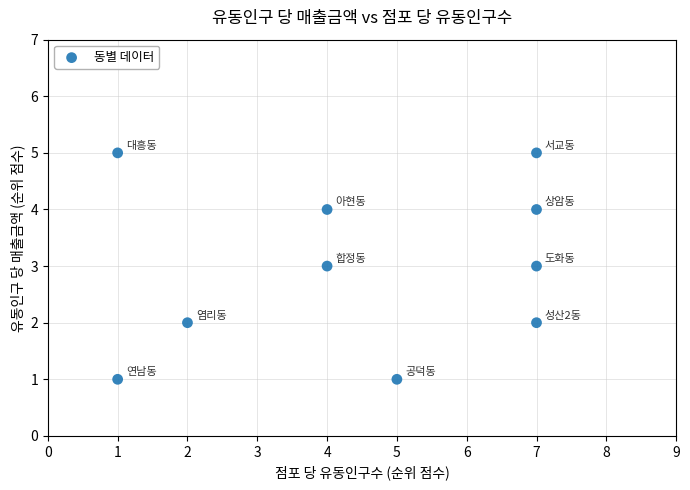

What is the range of X values (max minus min)?

6